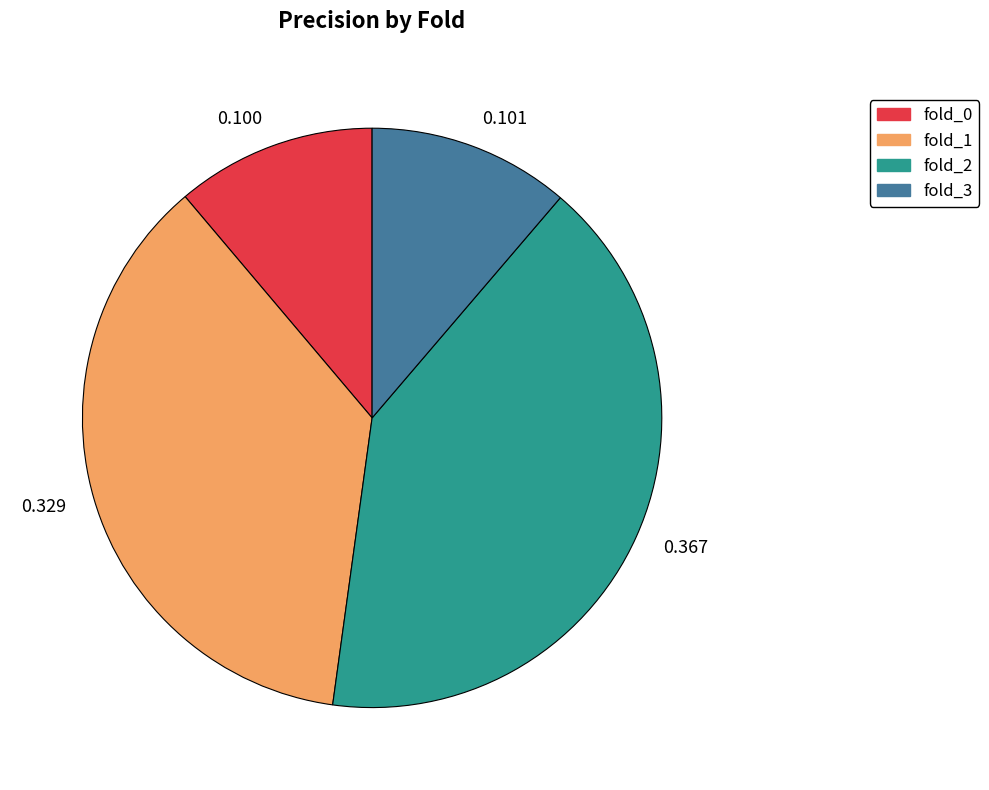

Combined, do 0.367 and 0.101 account for over 50%?

Yes